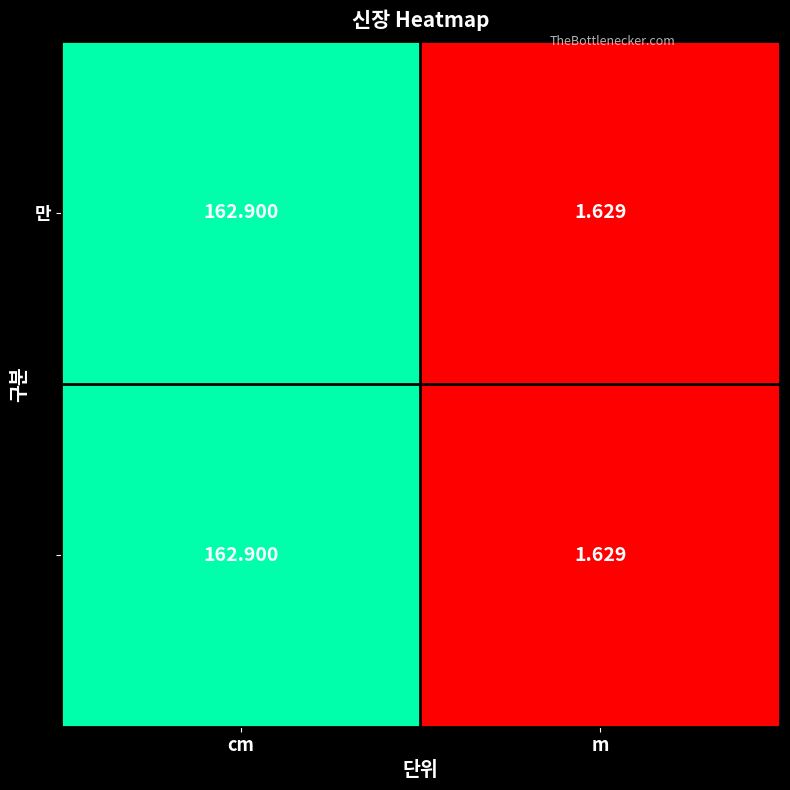

At which category does the chart reach its minimum across all series?

m